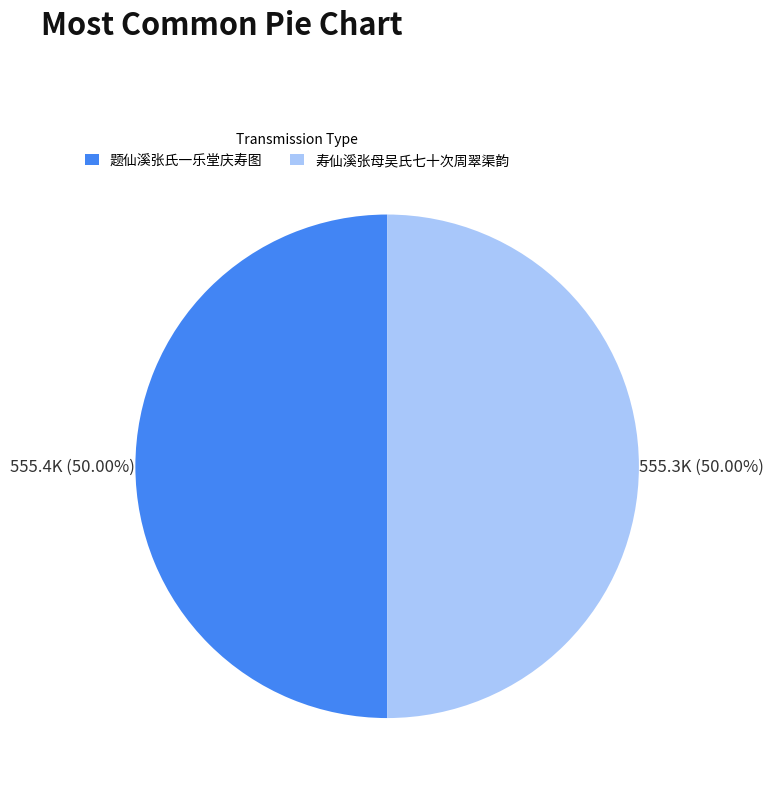

Approximately how many times larger is the value at 题仙溪张氏一乐堂庆寿图 compared to 寿仙溪张母吴氏七十次周翠渠韵?

1.0